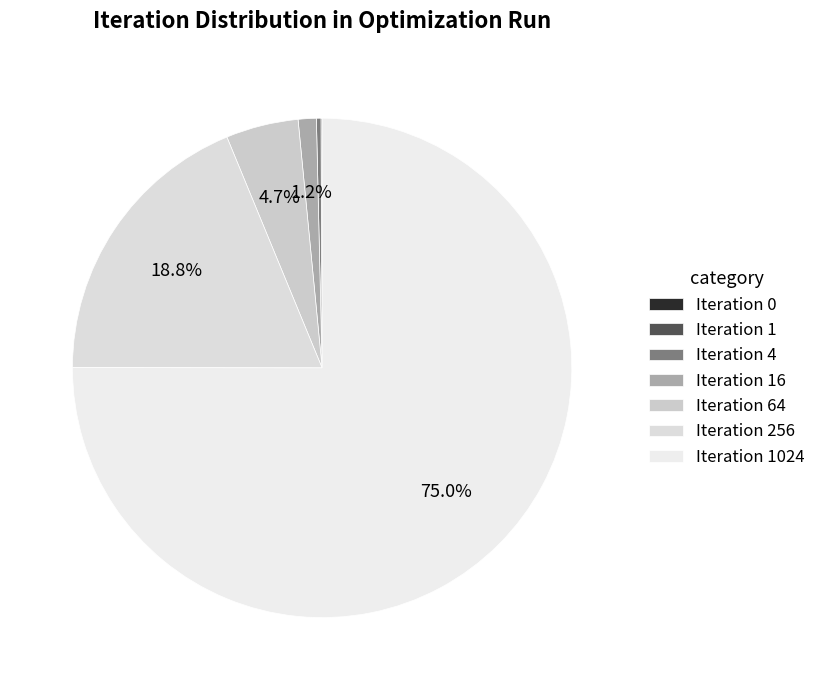

The Iteration 1 slice represents 1% of the pie. True or false?

False